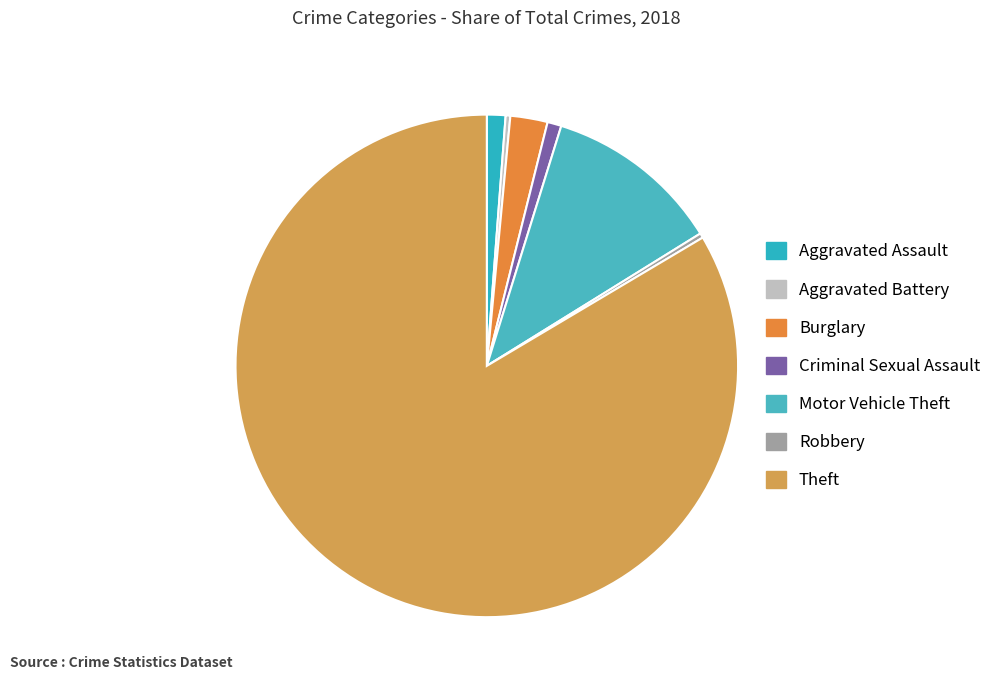

What percentage is the Motor Vehicle Theft slice, to the nearest percent?

11%